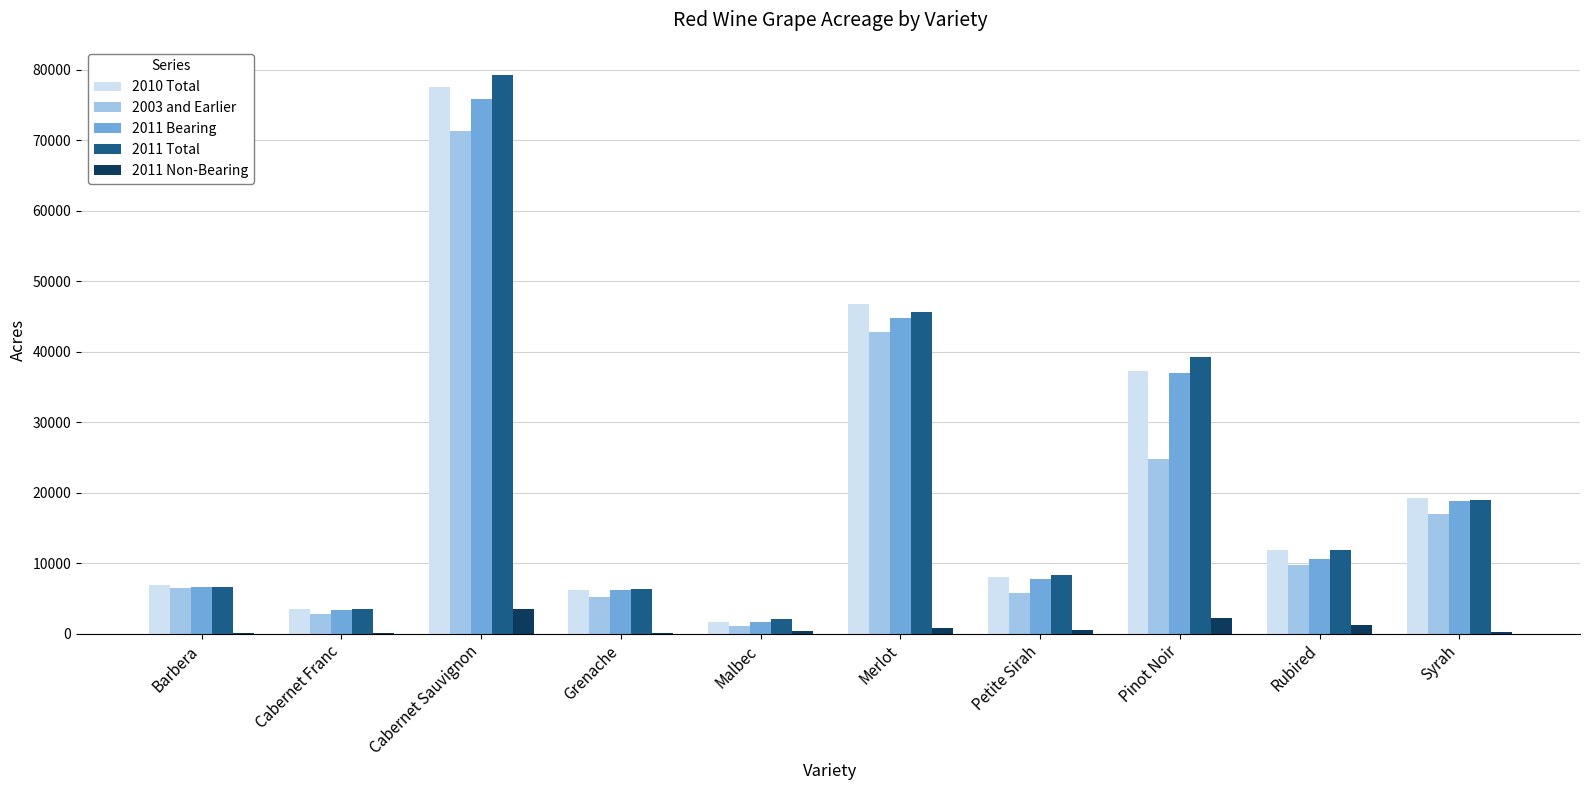

The 2011 Bearing series shows 3320 at Cabernet Franc. True or false?

True